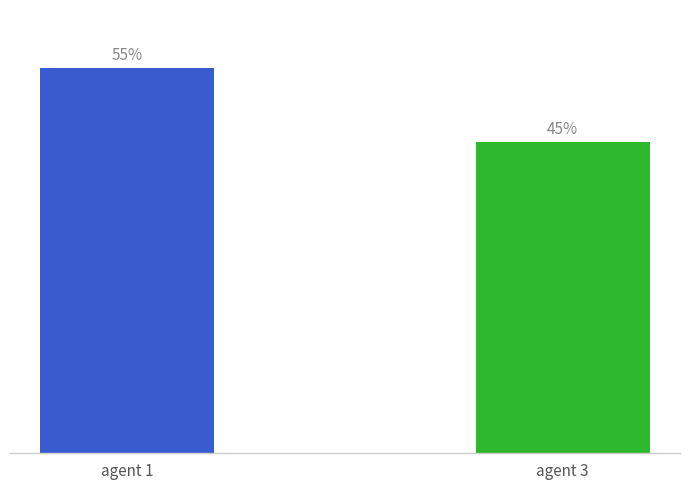

Which category has the highest value across all series?

agent 1